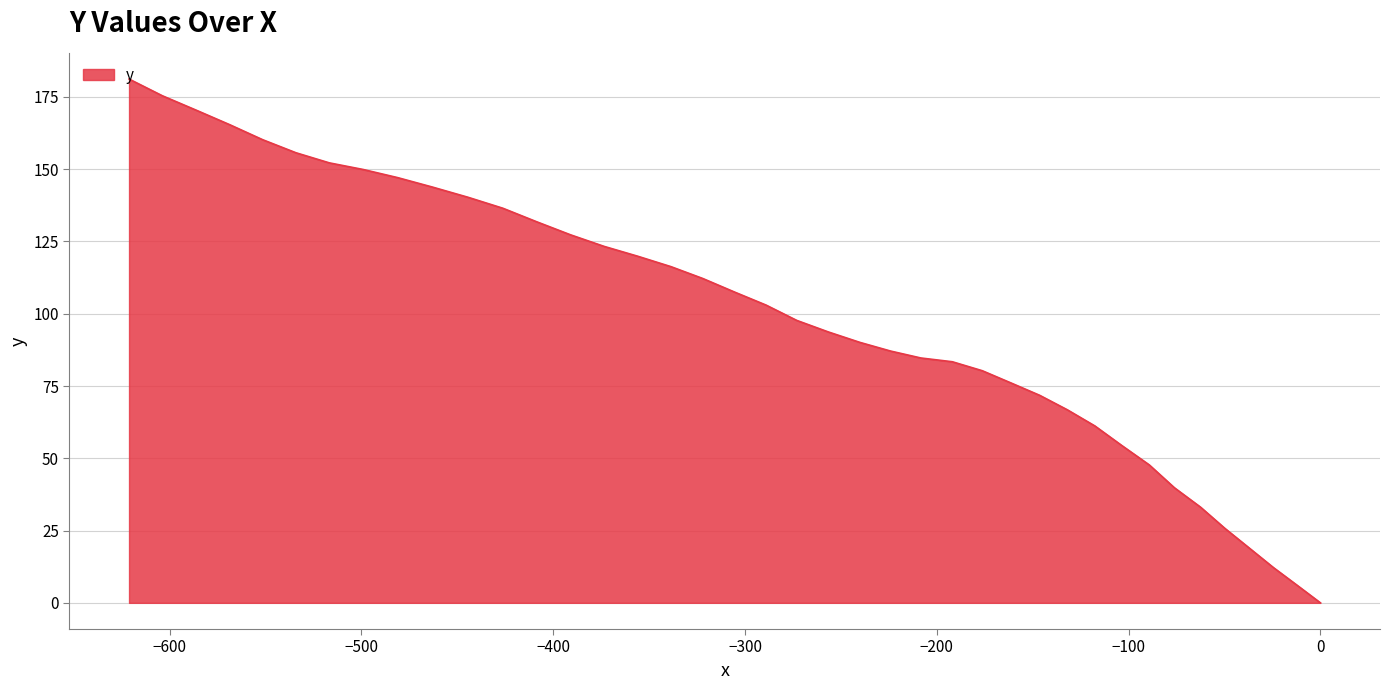

What is the maximum value shown in the chart?

181.2